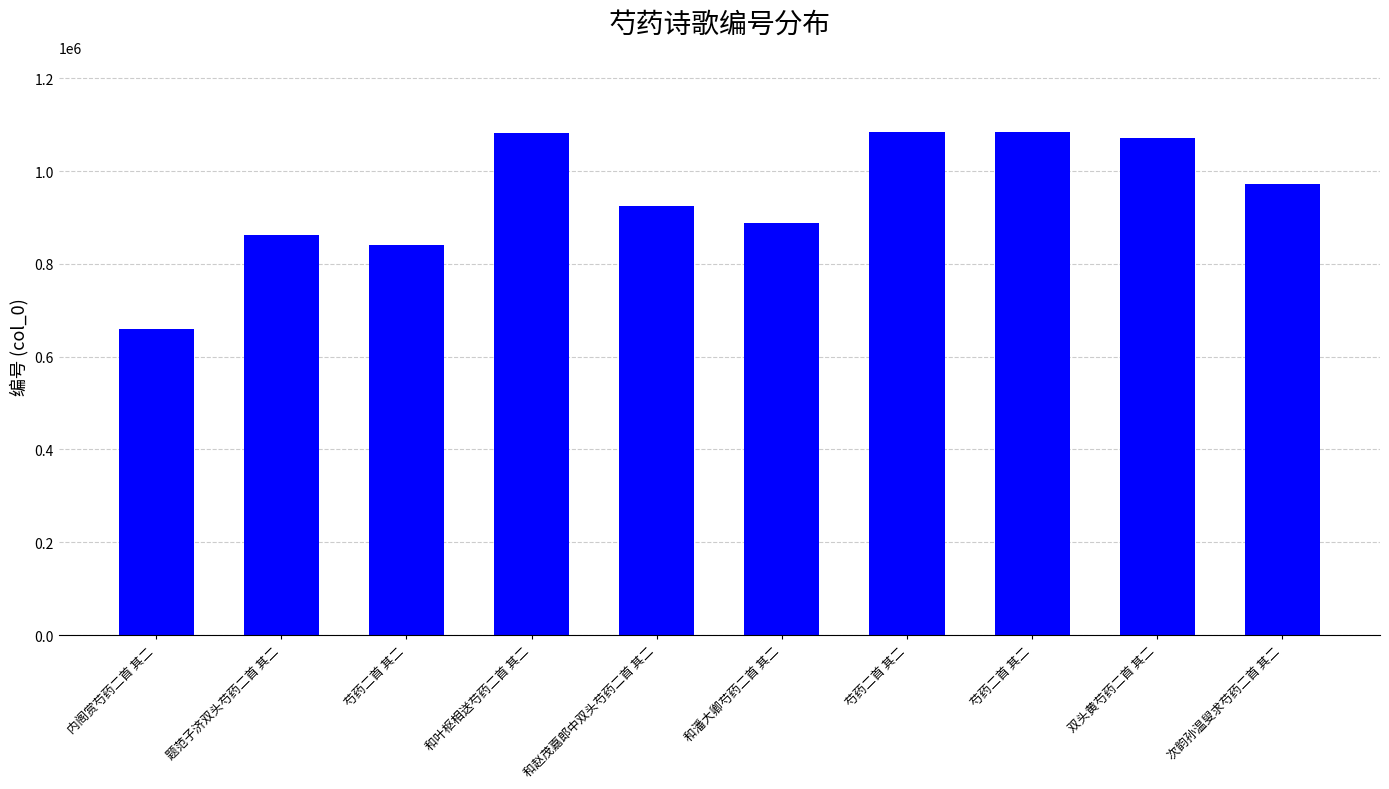

The chart shows a value of 1338713 at 题范子济双头芍药二首 其二. True or false?

False